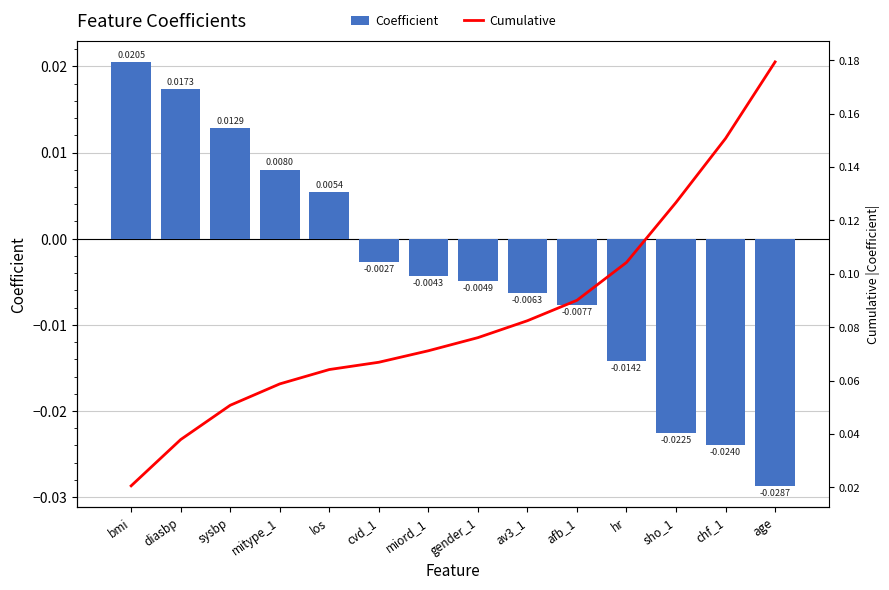

True or false: Cumulative has a value of 0.0 at cvd_1.

False